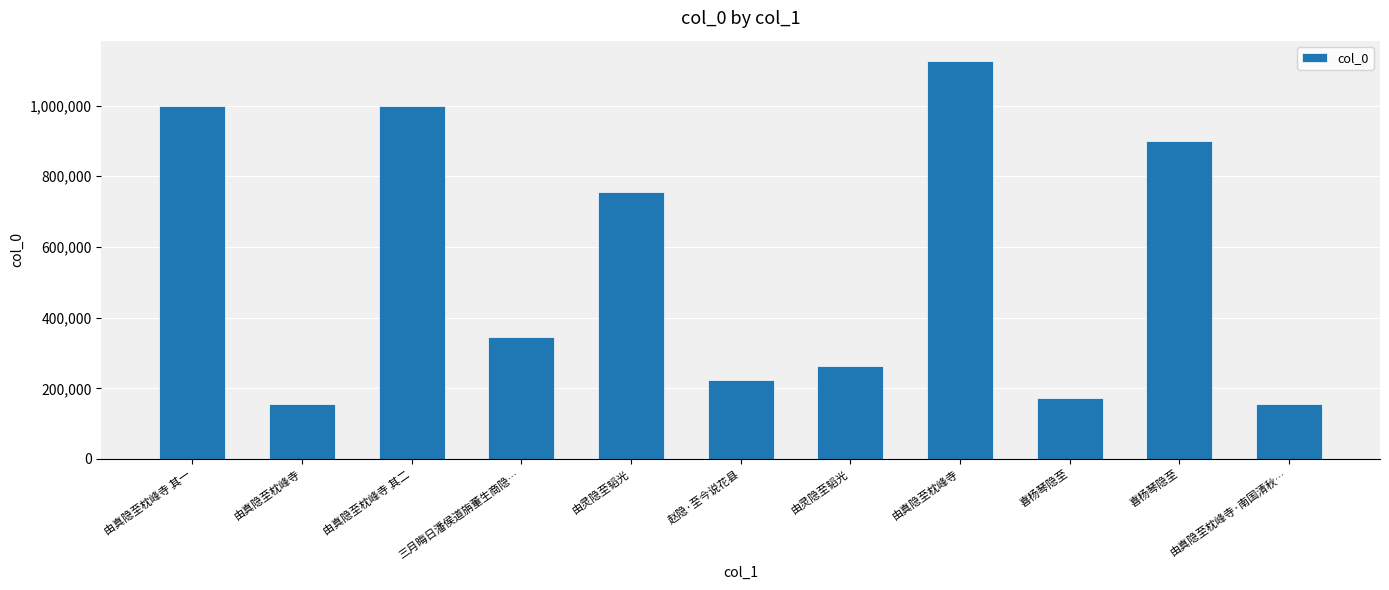

Which has a higher value, 由真隐至枕峰寺·南国清秋… or 由真隐至枕峰寺?

由真隐至枕峰寺·南国清秋…